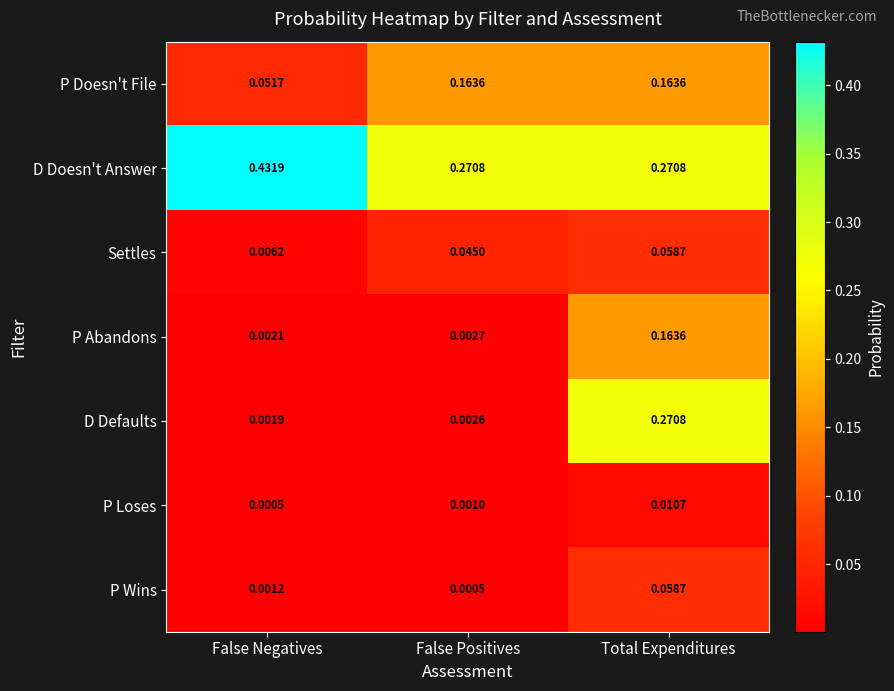

Which series has the largest total across all categories?

D Doesn't Answer